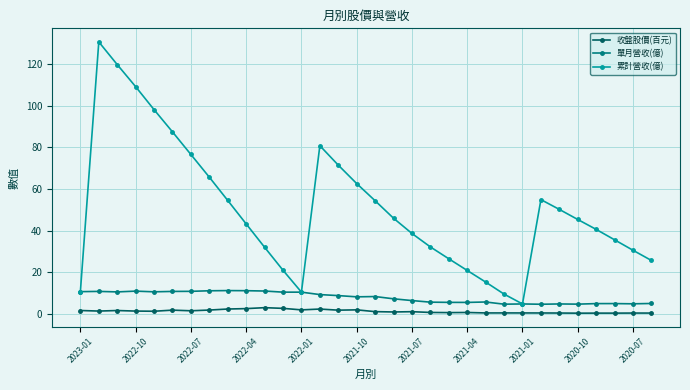

What is the value of the 累計營收(億) point at the 2nd from the left?

130.7